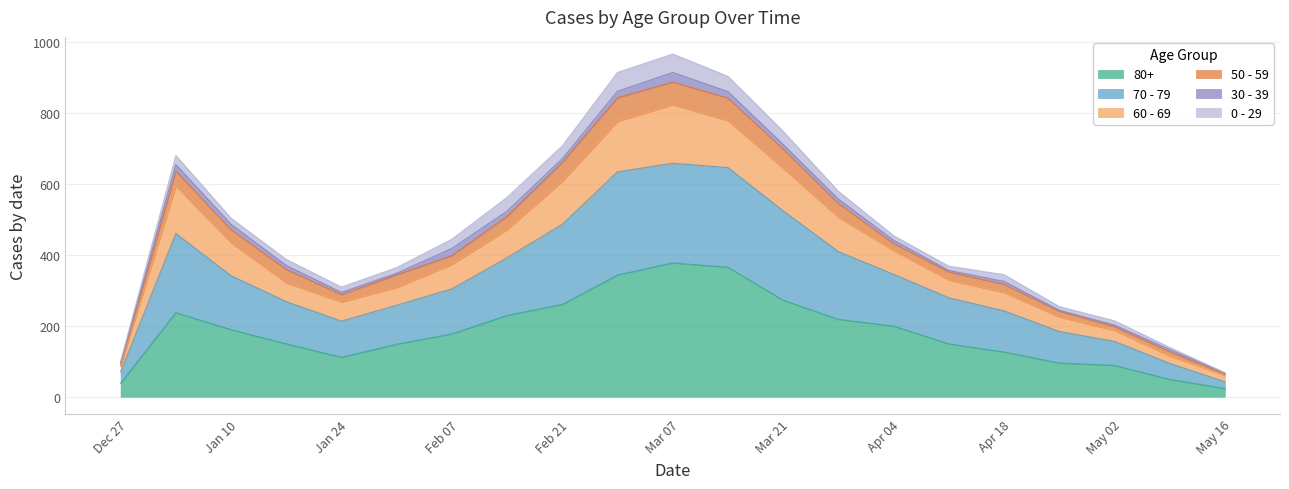

True or false: 60 - 69 and 70 - 79 cross at least once.

False